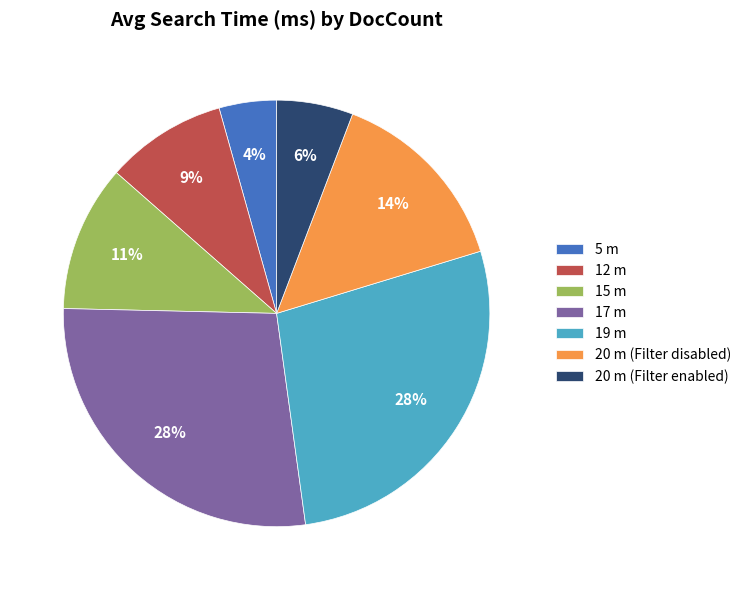

Is the sum of 5 m and 20 m (Filter disabled) greater than half?

No